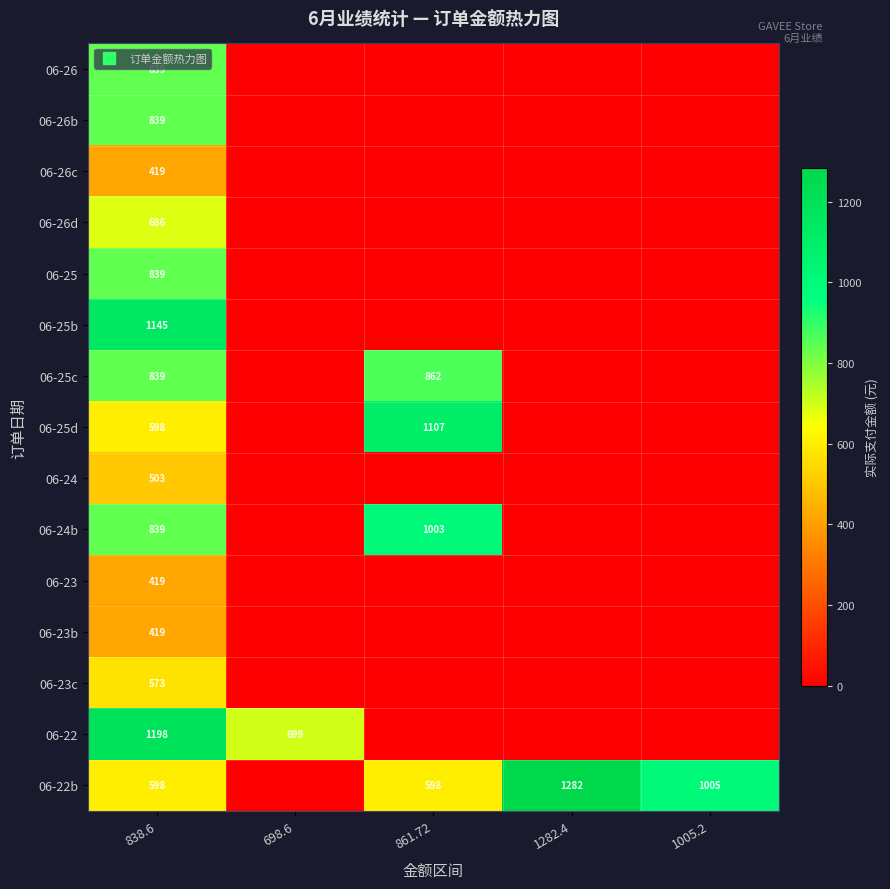

What is the total value across all series at 1005.2?

1005.2